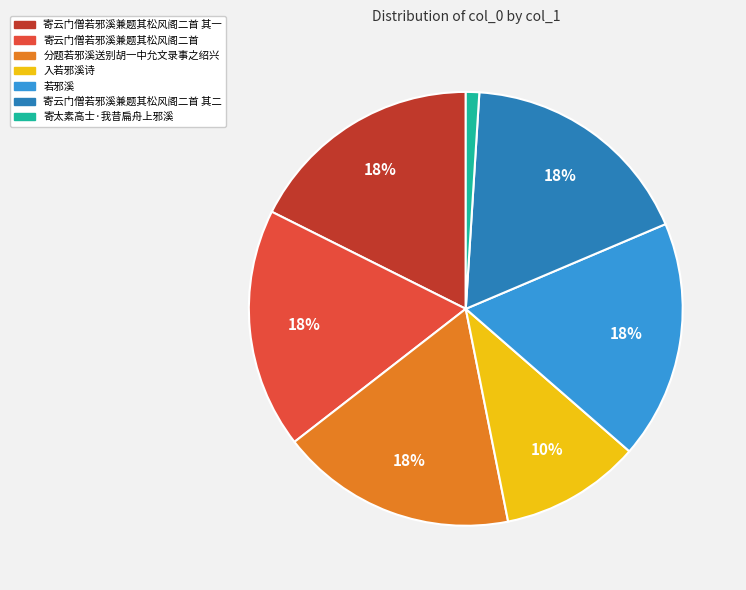

To the nearest percent, what portion does 分题若邪溪送别胡一中允文录事之绍兴 represent?

18%